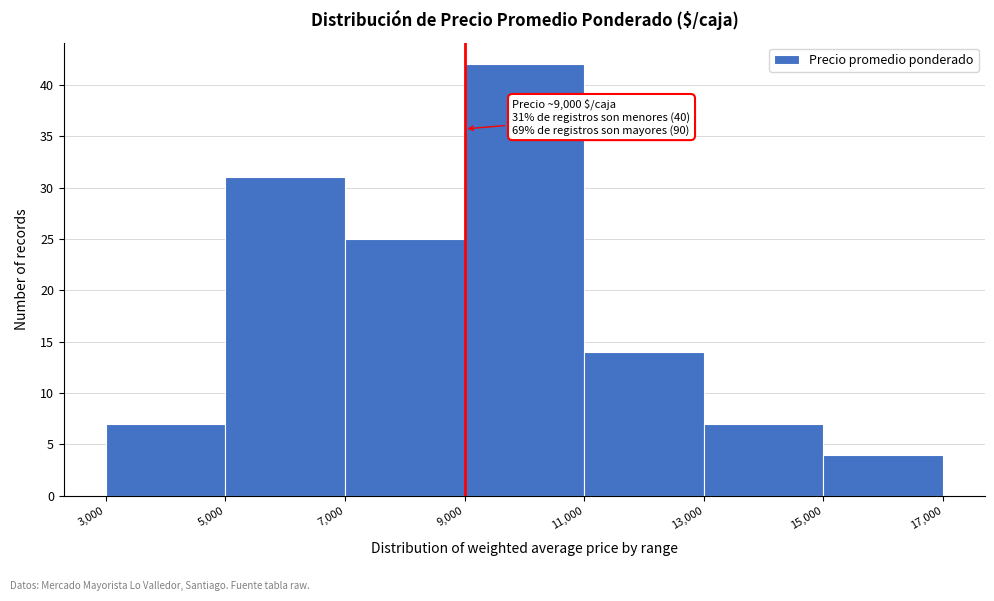

Over which range of the x-axis is the bar tallest?

9,000 to 11,000